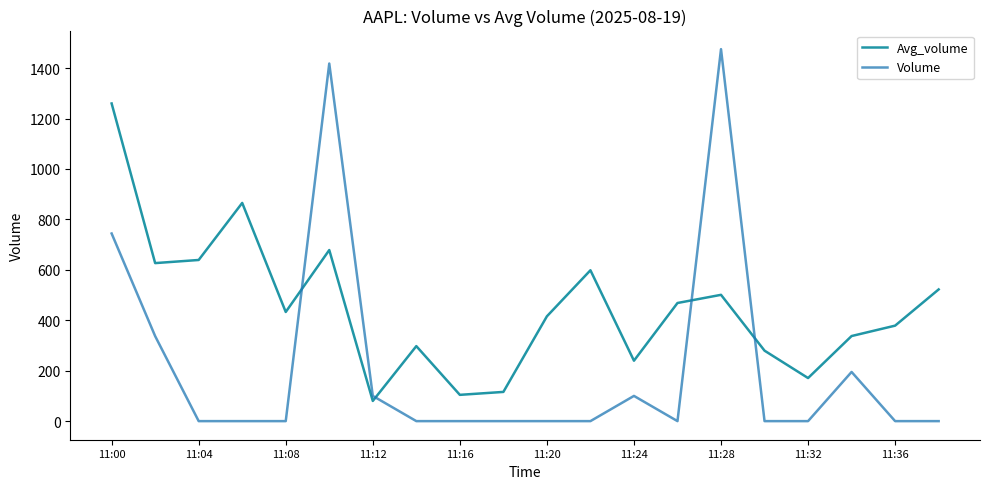

At which label does Avg_volume first exceed 432?

11:00